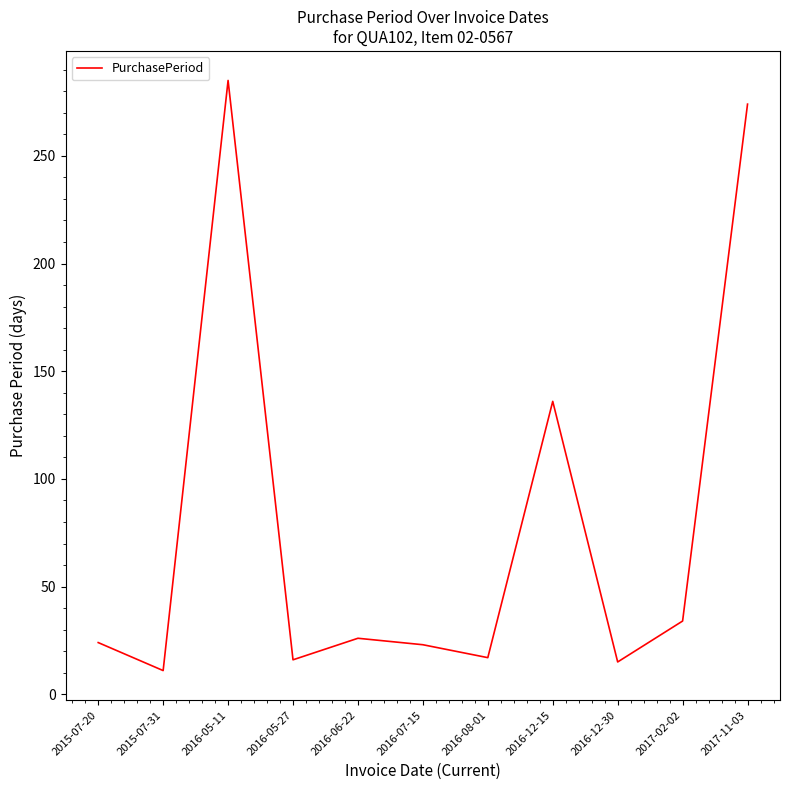

True or false: the data shows 372 at 2016-05-11.

False